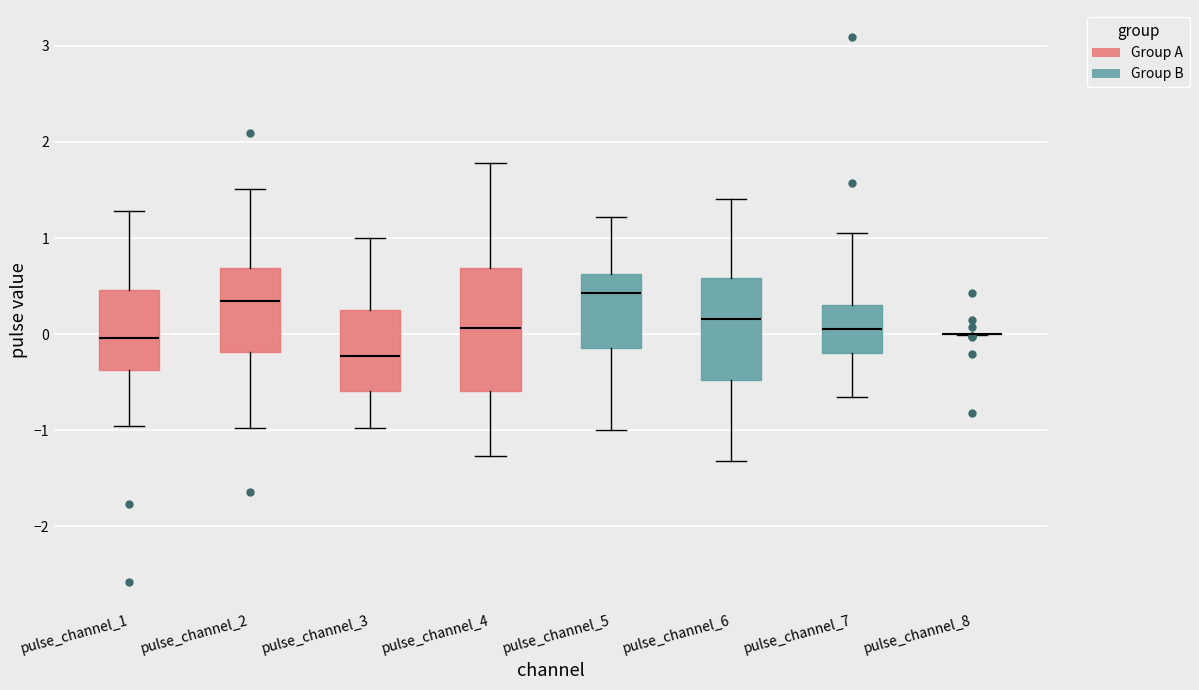

Which box is the tallest, from its lower edge to its upper edge?

pulse_channel_4